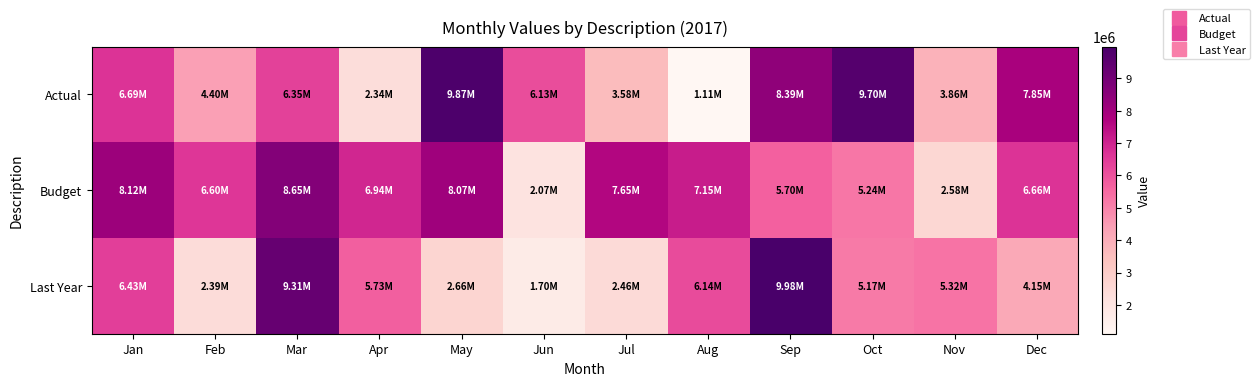

How many series are shown in this chart?

3